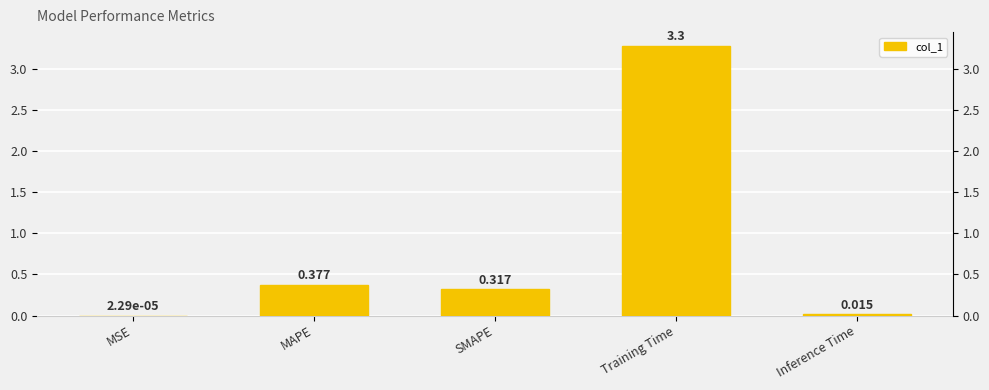

Which has a higher value, MAPE or MSE?

MAPE